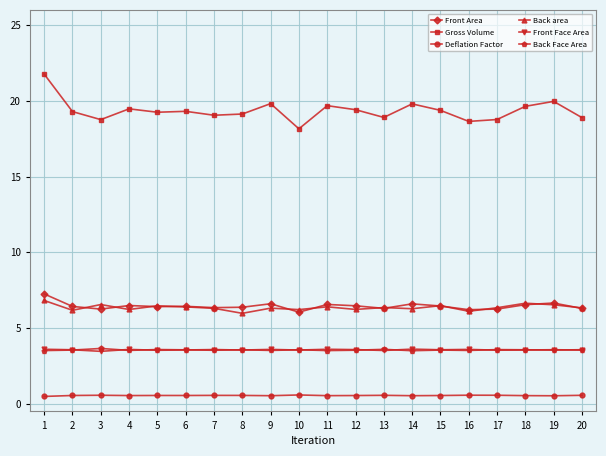

What is the average value of the Back Face Area series?

3.6